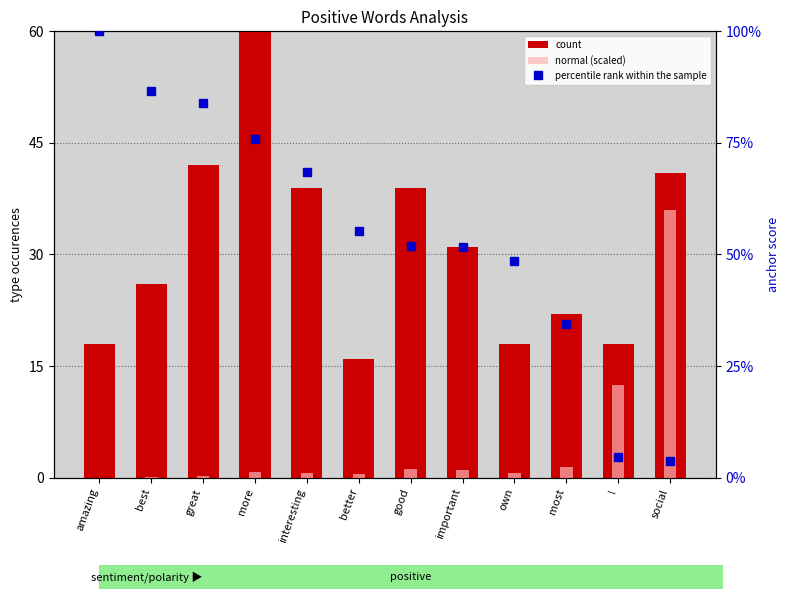

Where is count nearest to the value 44?

great